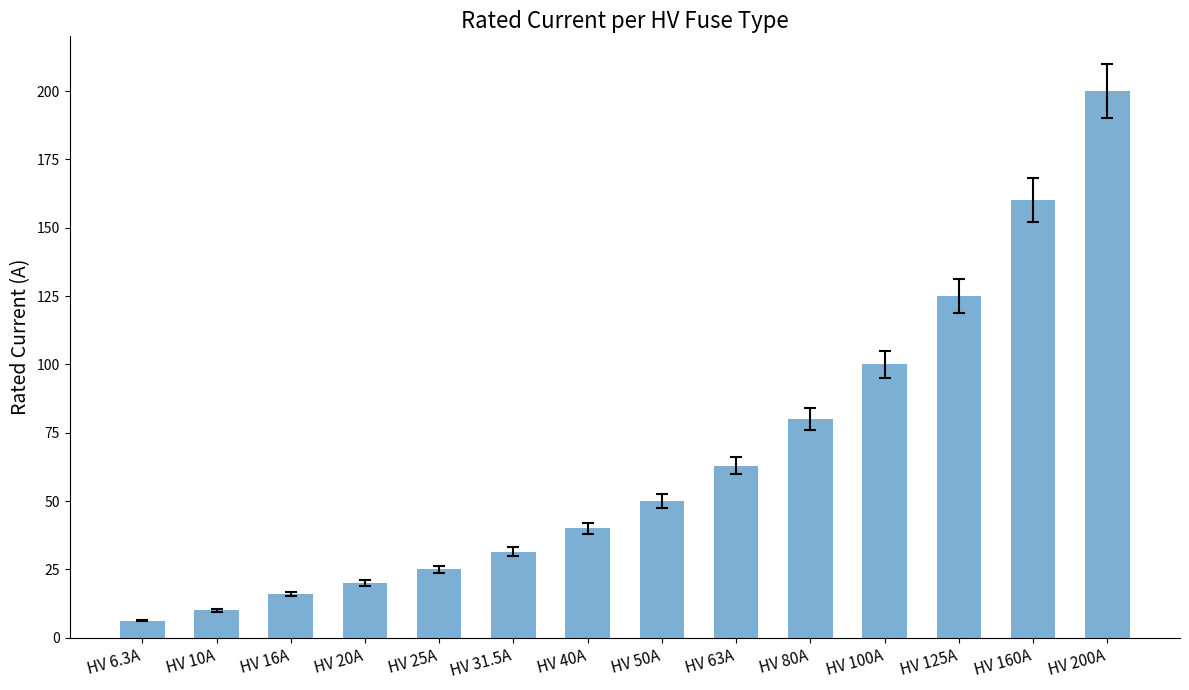

What is the sum of all values?

926.8